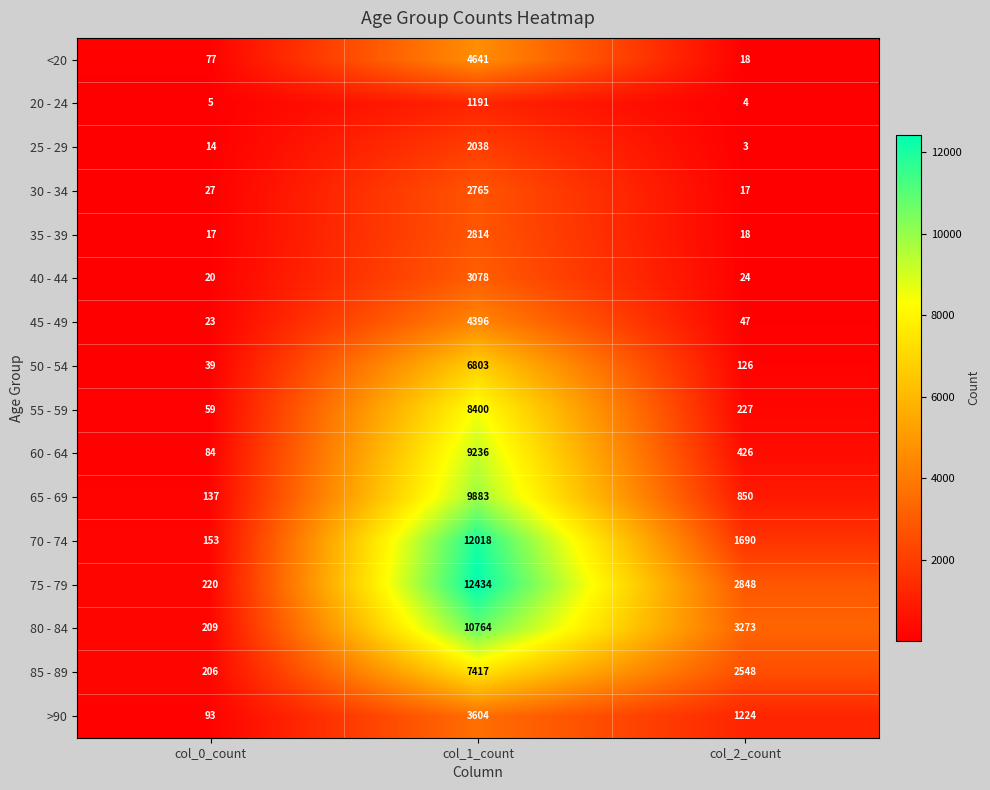

Count the >90 values in the range 93 to 3604.

3